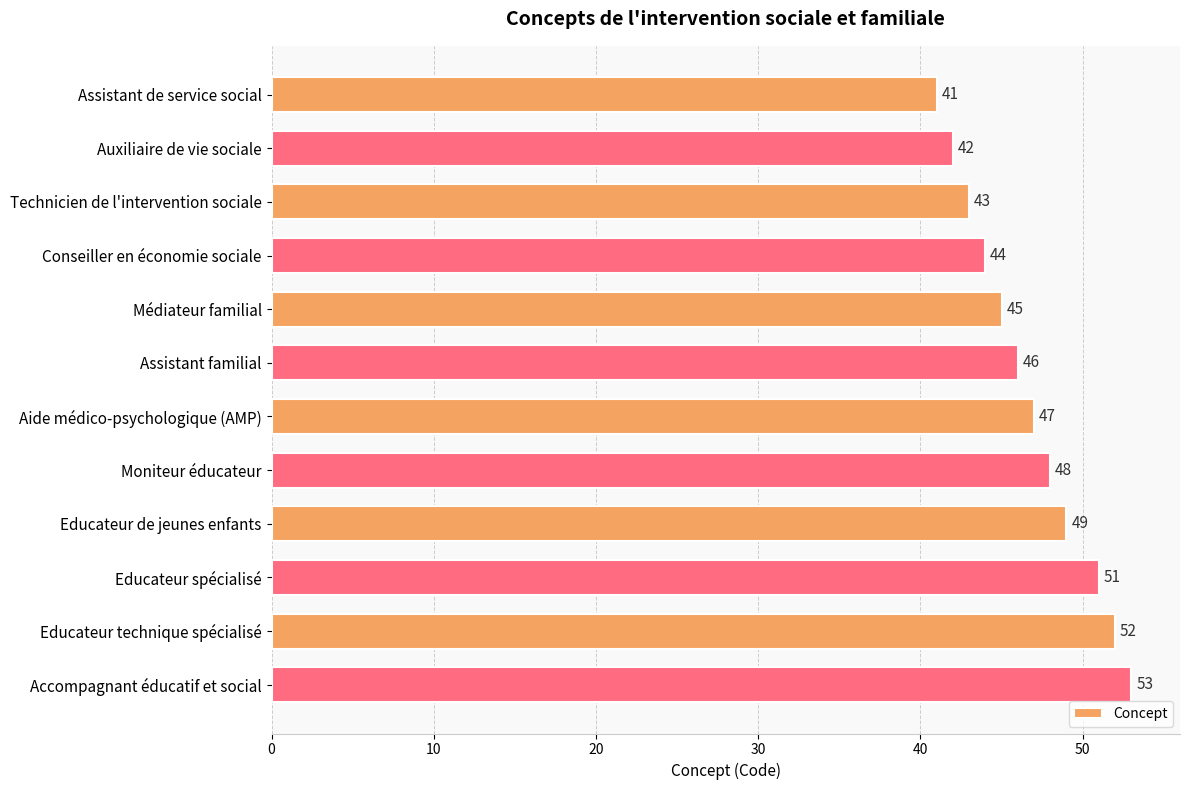

What is the change in value from Aide médico-psychologique (AMP) to Moniteur éducateur?

+1